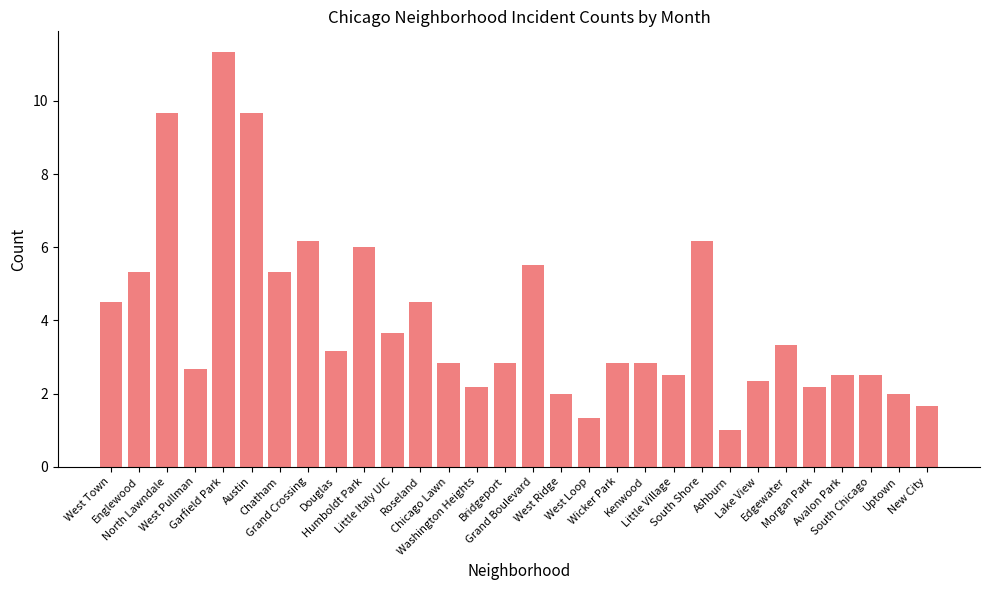

What is the average value?

4.0